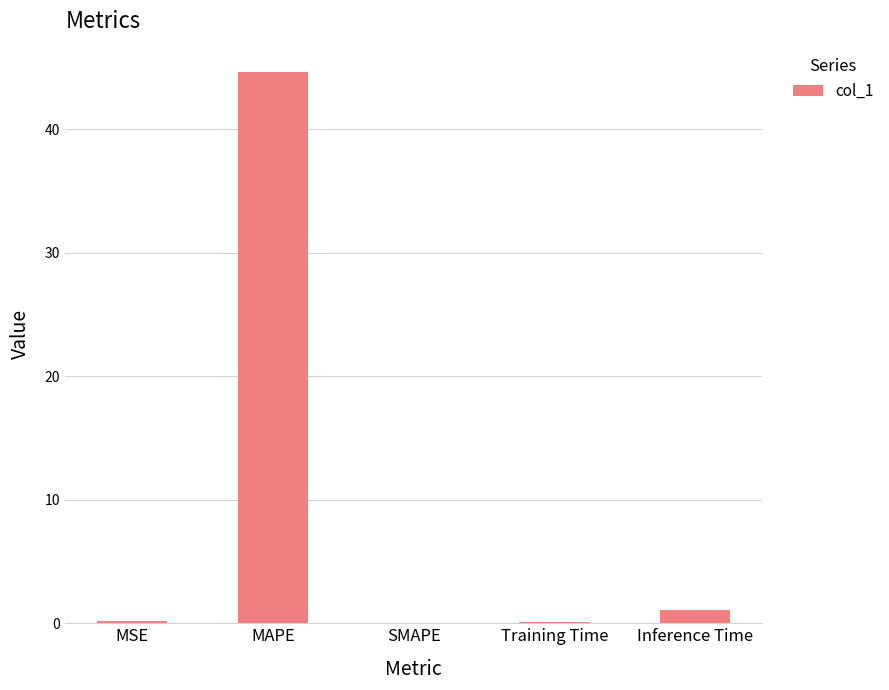

Is it true that the value at SMAPE is -18.0?

False